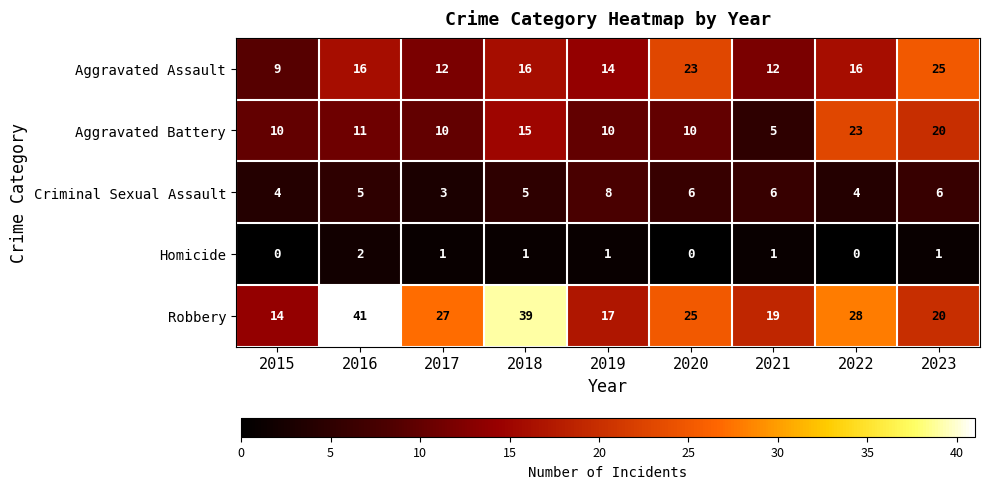

What is the difference between the Robbery values at 2022 and 2021?

9